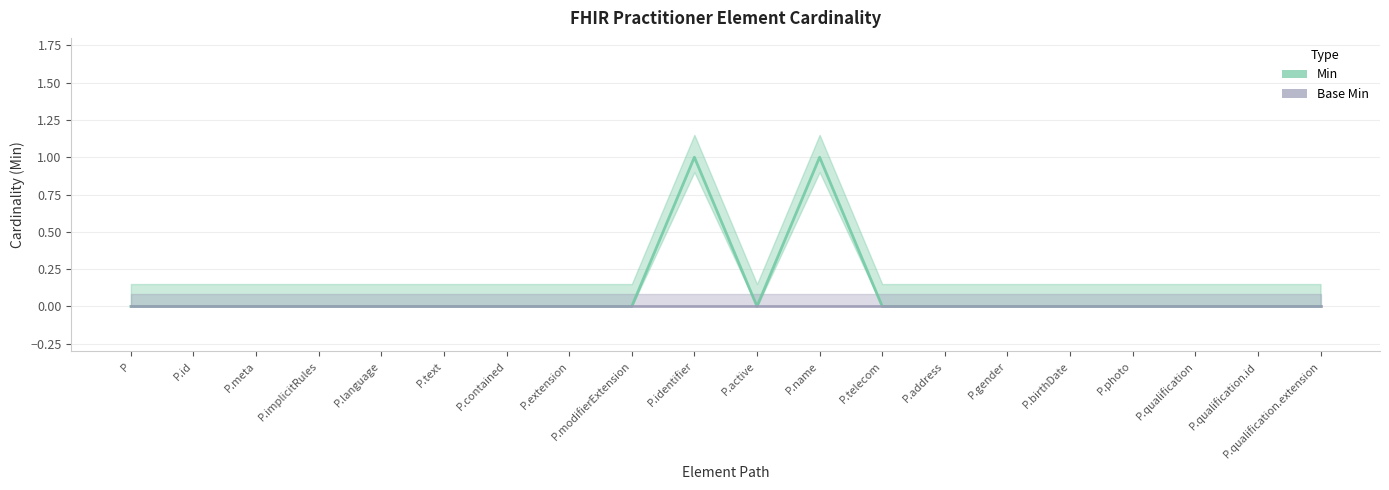

True or false: Min and Base Min intersect in this chart.

False